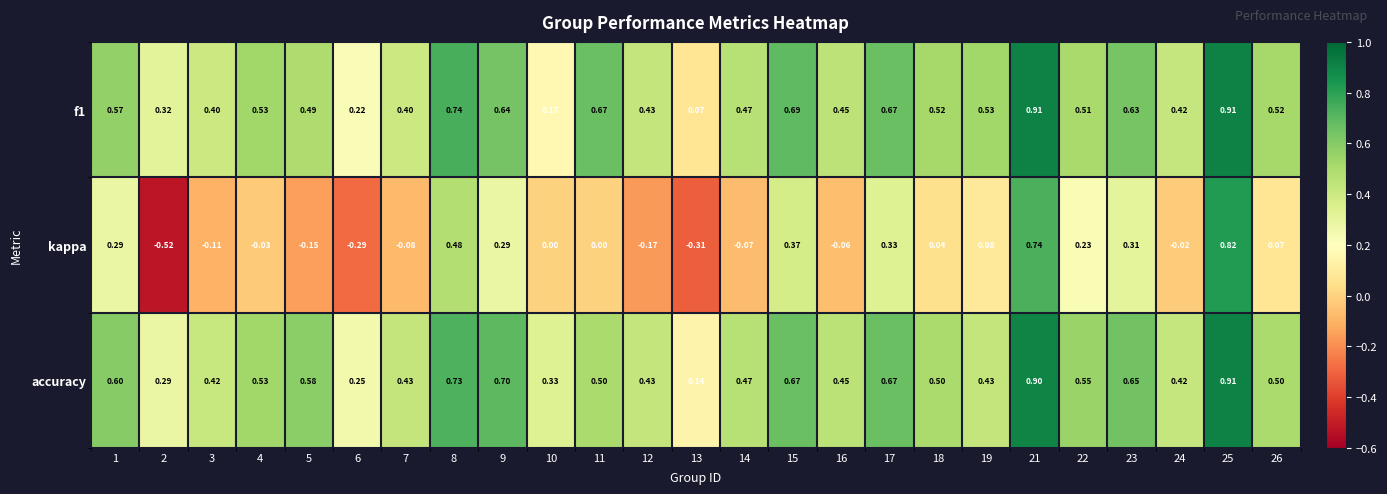

Between 4 and 12, which series saw the biggest shift?

kappa